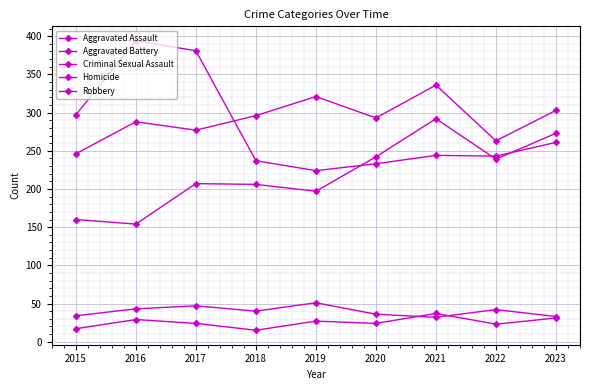

How many distinct data groups are displayed?

5